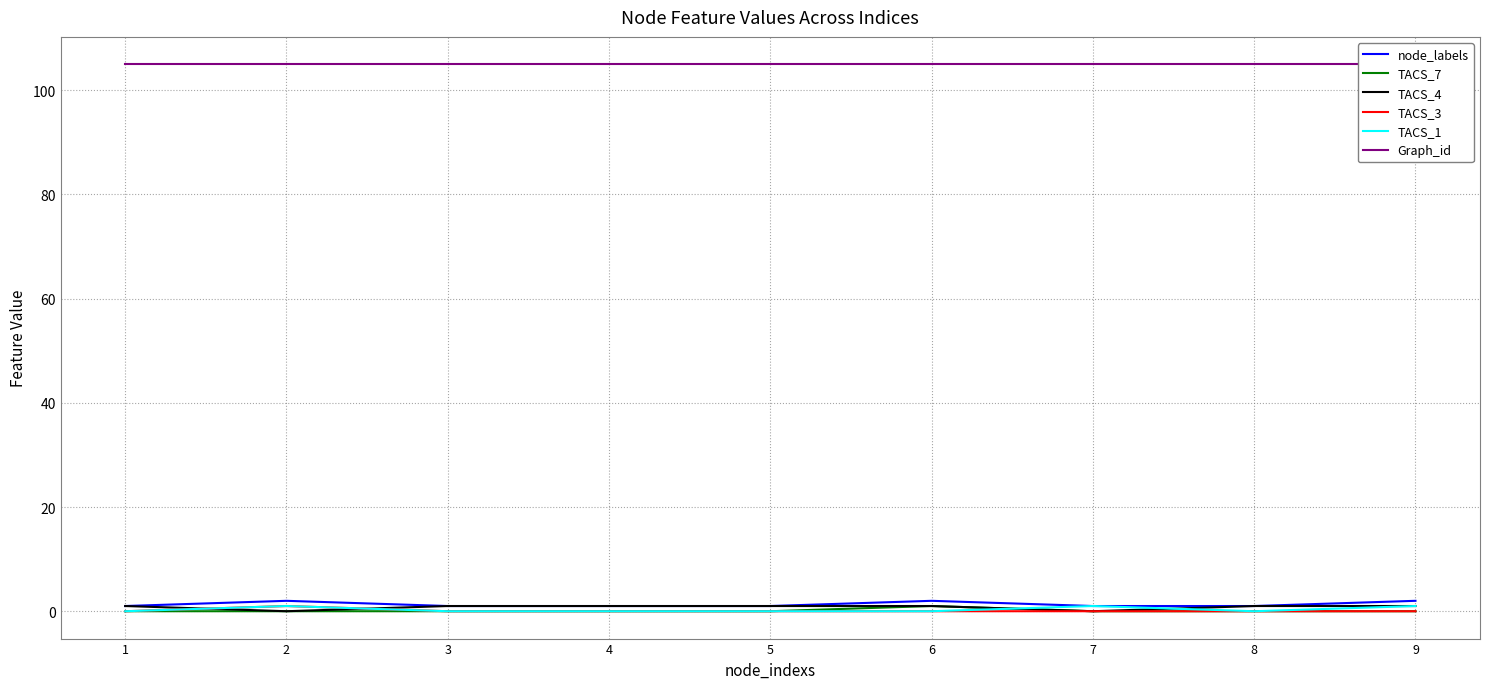

True or false: TACS_1 has a value of 1 at 2.

True